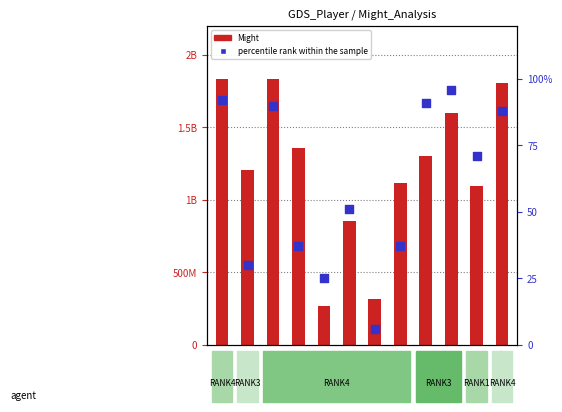

Which series has the largest Y range (max minus min)?

Might